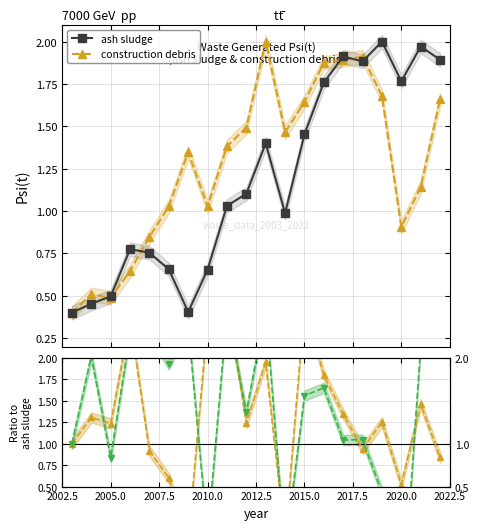

How many values in the construction debris series exceed 1?

14